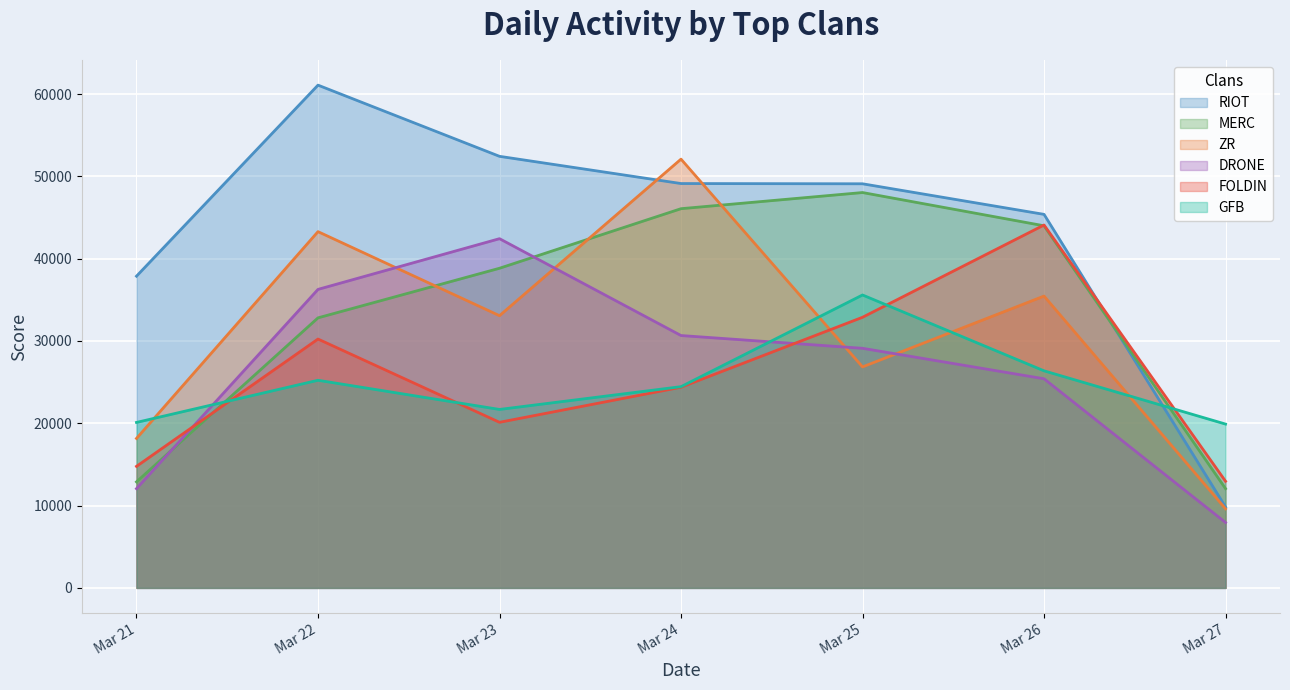

What is the sum of the DRONE values at Mar 26 and Mar 27?

33352.6